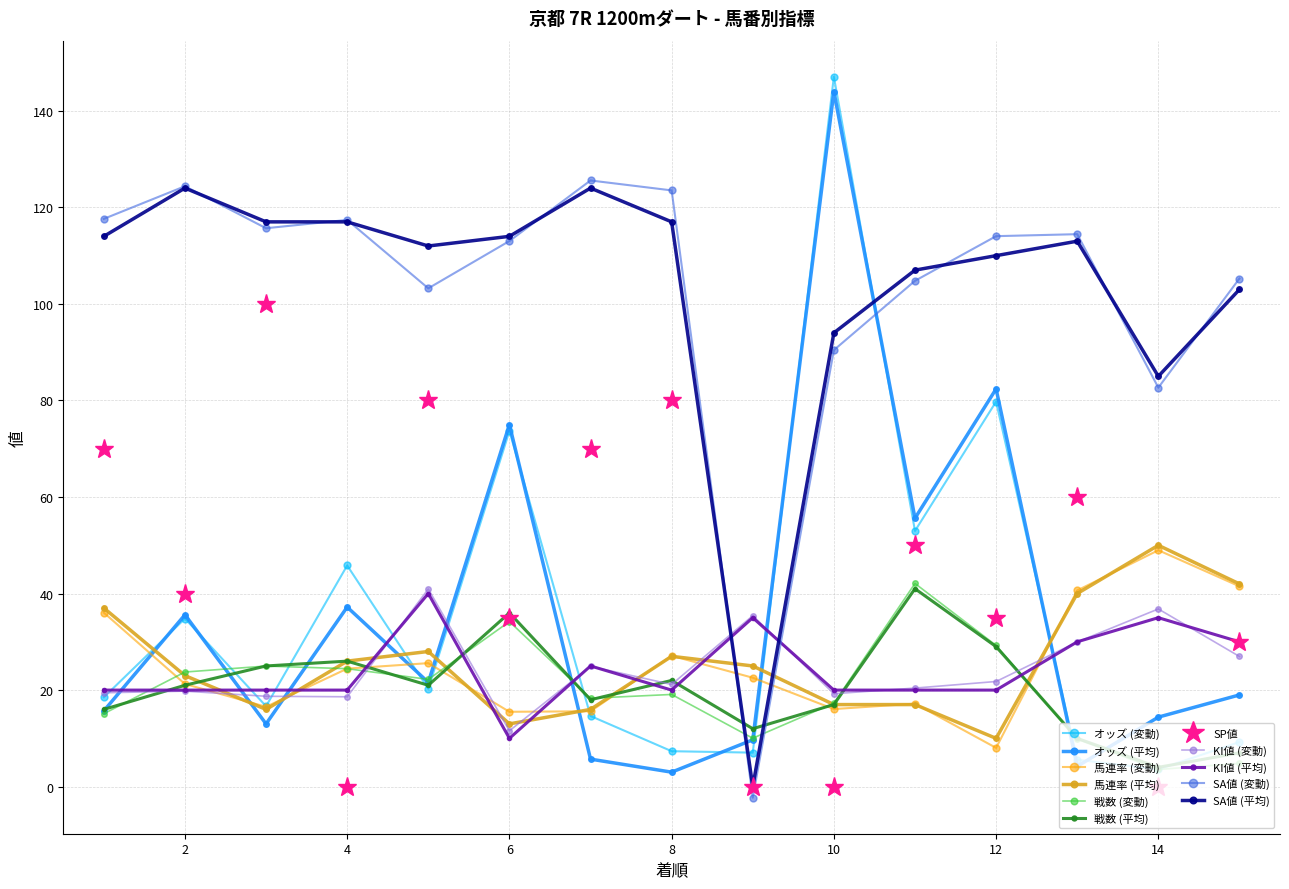

True or false: 馬連率 (変動) has more than 0 points higher than both neighbors.

True